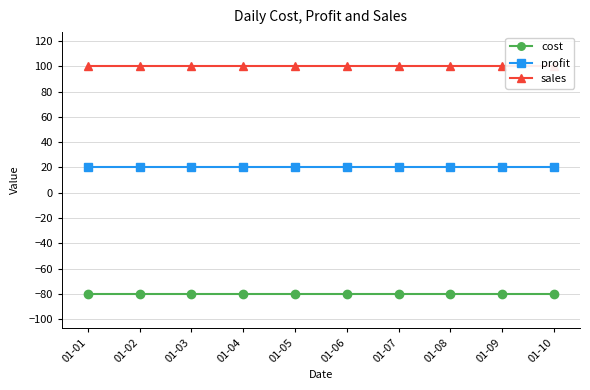

Which series has the largest range (max minus min)?

cost